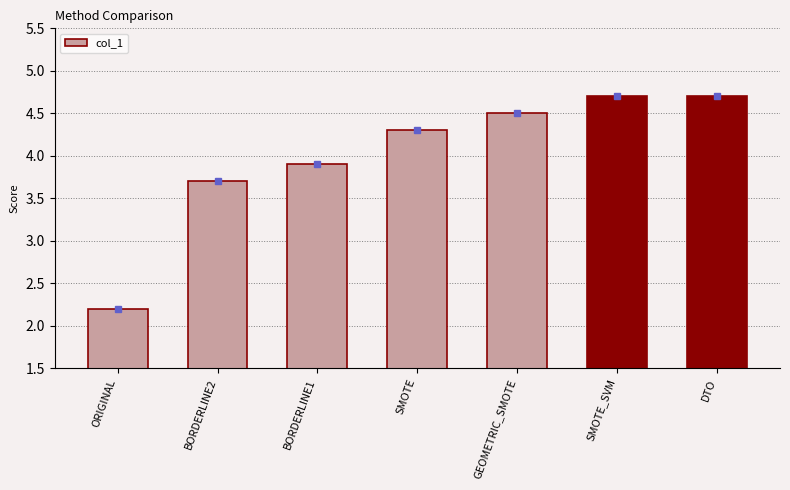

What is the smallest value displayed?

2.2